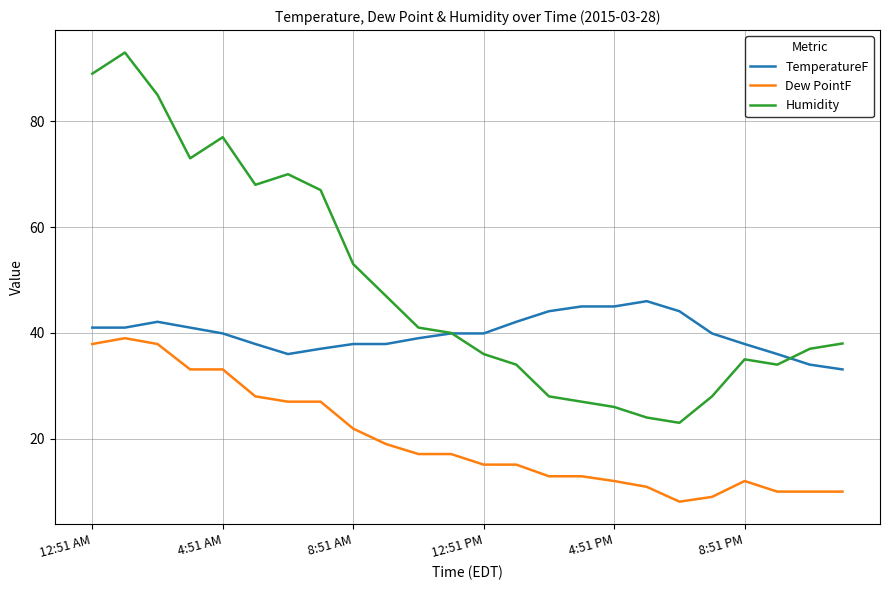

Which series has the widest spread of values?

Humidity